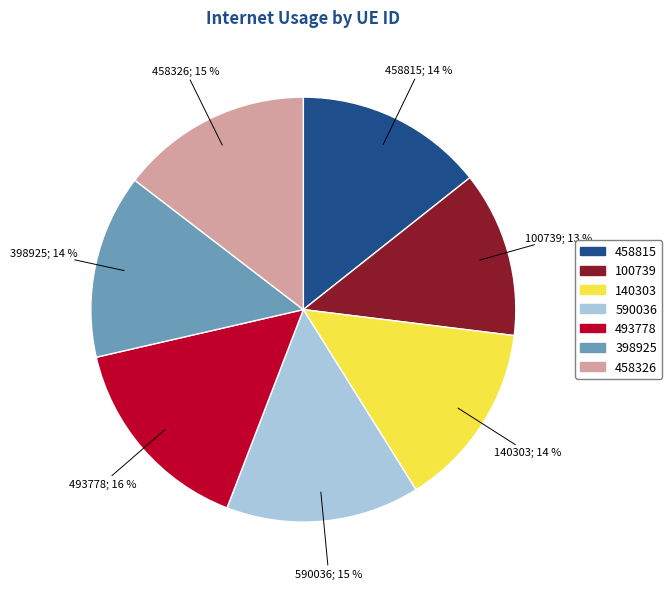

Is the sum of 590036 and 493778 greater than half?

No